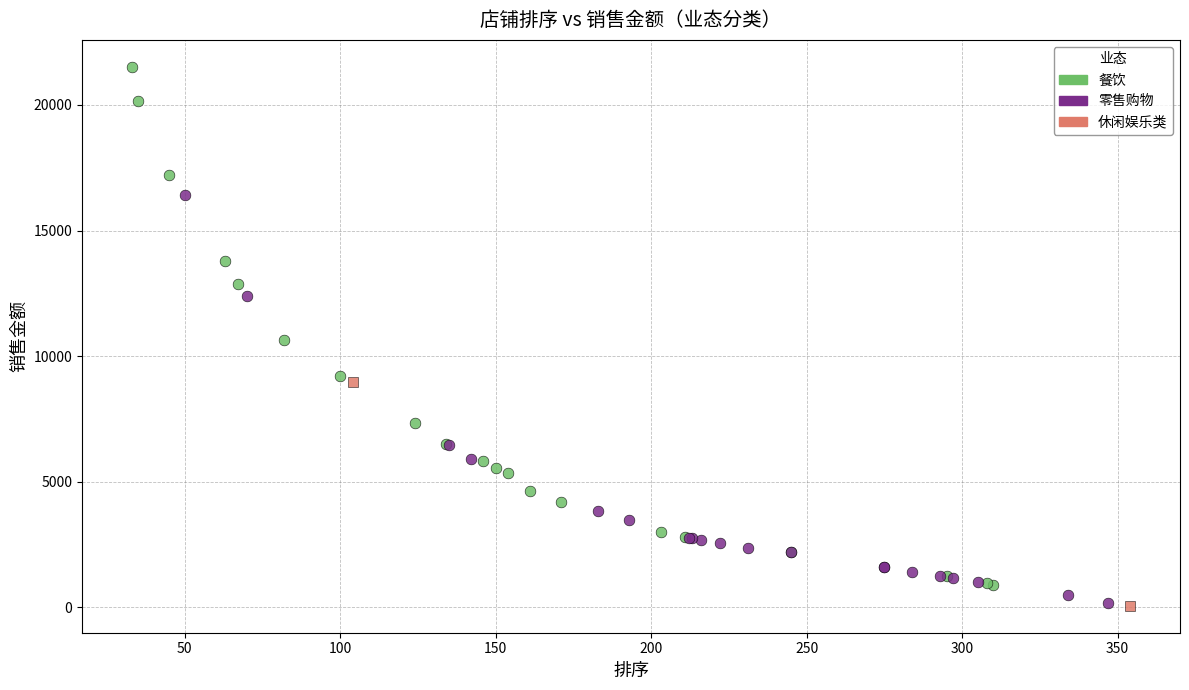

What are all the series names shown in the legend?

餐饮, 零售购物, 休闲娱乐类